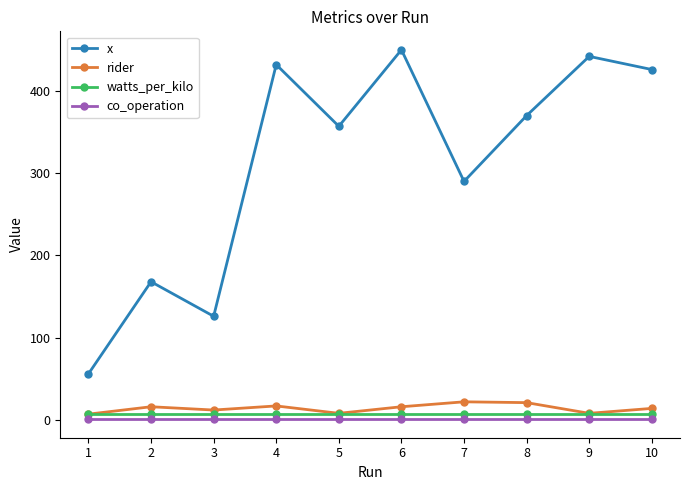

Read the watts_per_kilo value at 2.

7.5